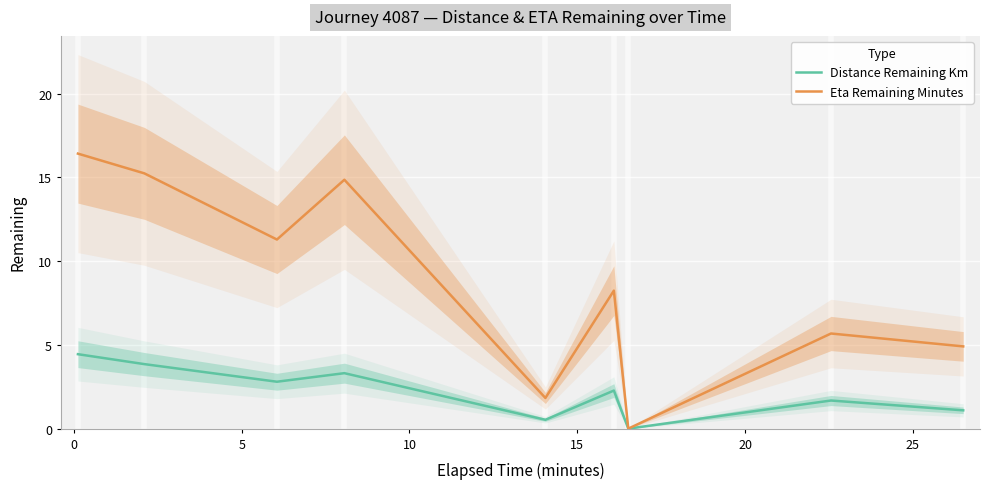

Which series has the largest total across all categories?

Eta Remaining Minutes